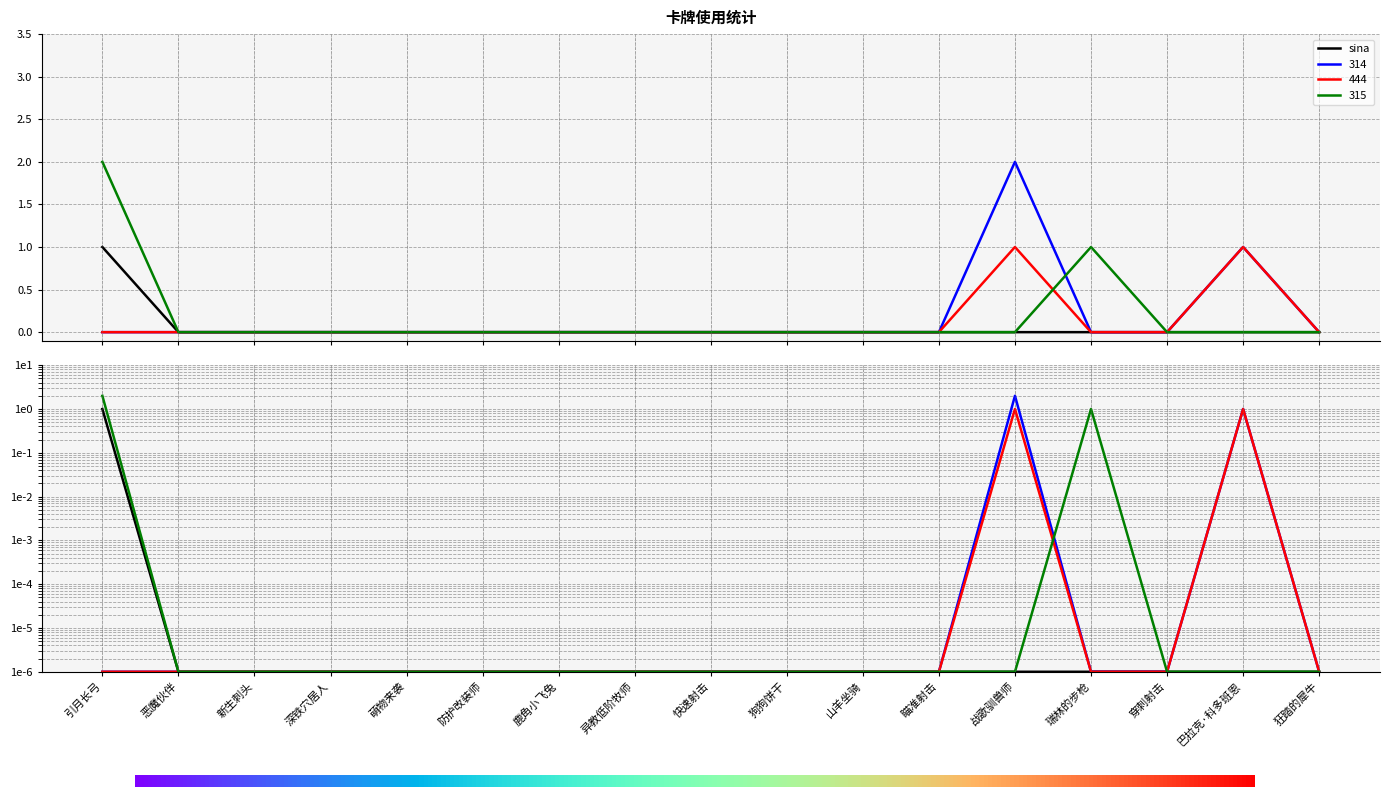

What are all the series names shown in the legend?

sina, 314, 444, 315